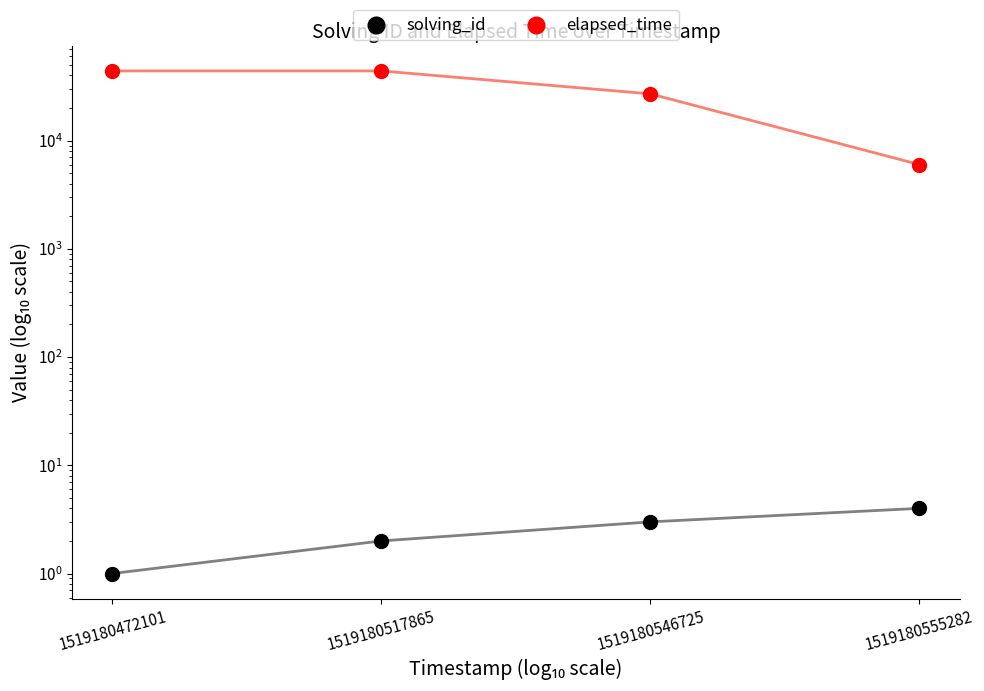

Which series reaches the maximum Y coordinate?

elapsed_time